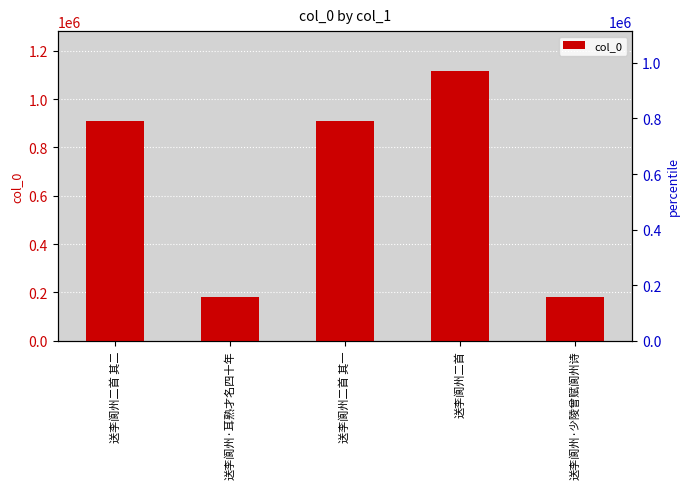

What is the label of the 2nd bar from the left?

送李阆州·耳熟才名四十年